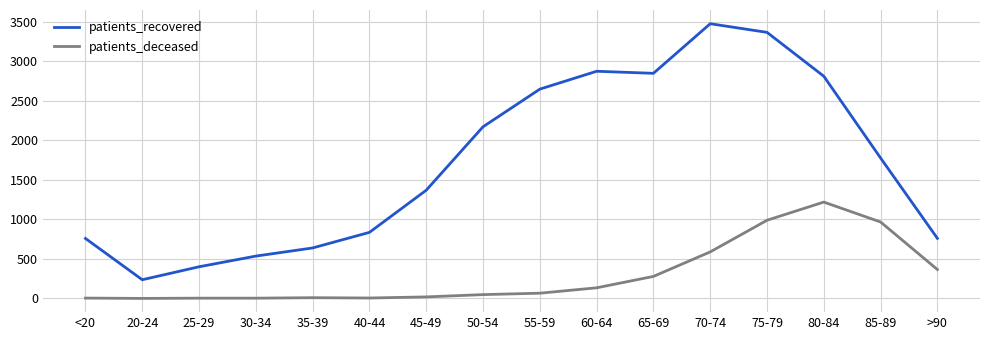

At how many categories does at least one series exceed 2662?

5